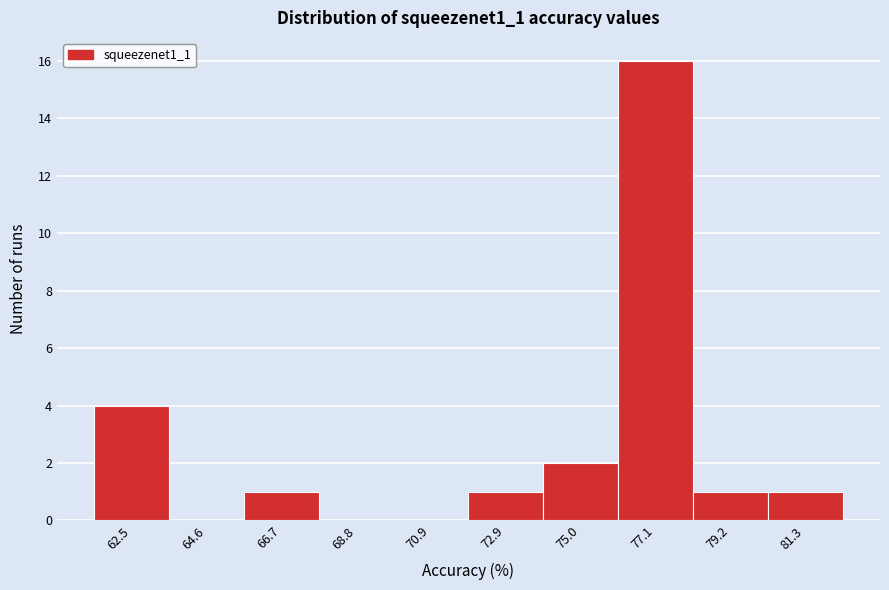

Reading left to right, extract all data points from this chart.

62.5=4	64.6=0	66.7=1	68.8=0	70.9=0	72.9=1	75.0=2	77.1=16	79.2=1	81.3=1